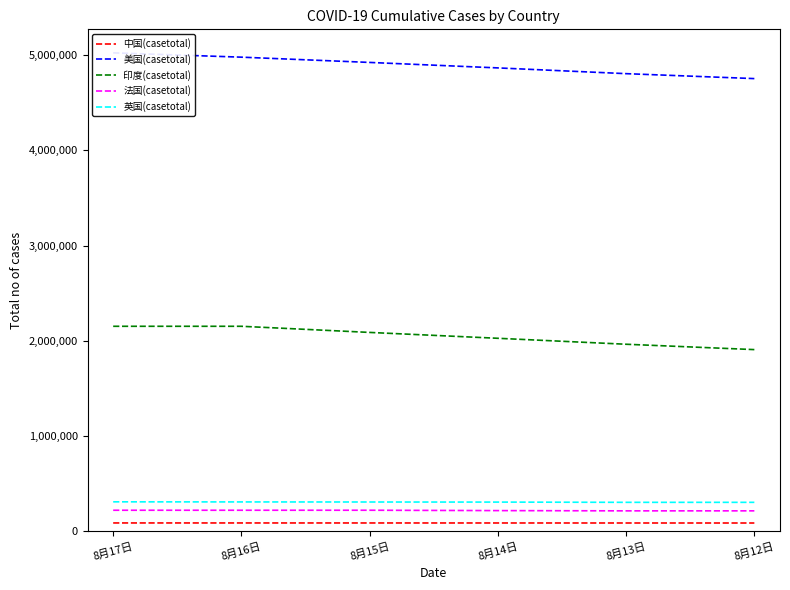

Reading left to right, transcribe all the data shown in this chart.

中国(casetotal): 8月17日=89270	8月16日=89149	8月15日=89057	8月14日=88937	8月13日=88804	8月12日=88682
美国(casetotal): 8月17日=5022510	8月16日=4977144	8月15日=4921876	8月14日=4864426	8月13日=4804030	8月12日=4752203
印度(casetotal): 8月17日=2153010	8月16日=2153010	8月15日=2088611	8月14日=2027074	8月13日=1964536	8月12日=1908254
法国(casetotal): 8月17日=222577	8月16日=222552	8月15日=222661	8月14日=218847	8月13日=216193	8月12日=216269
英国(casetotal): 8月17日=310893	8月16日=309826	8月15日=309055	8月14日=308162	8月13日=305643	8月12日=305635